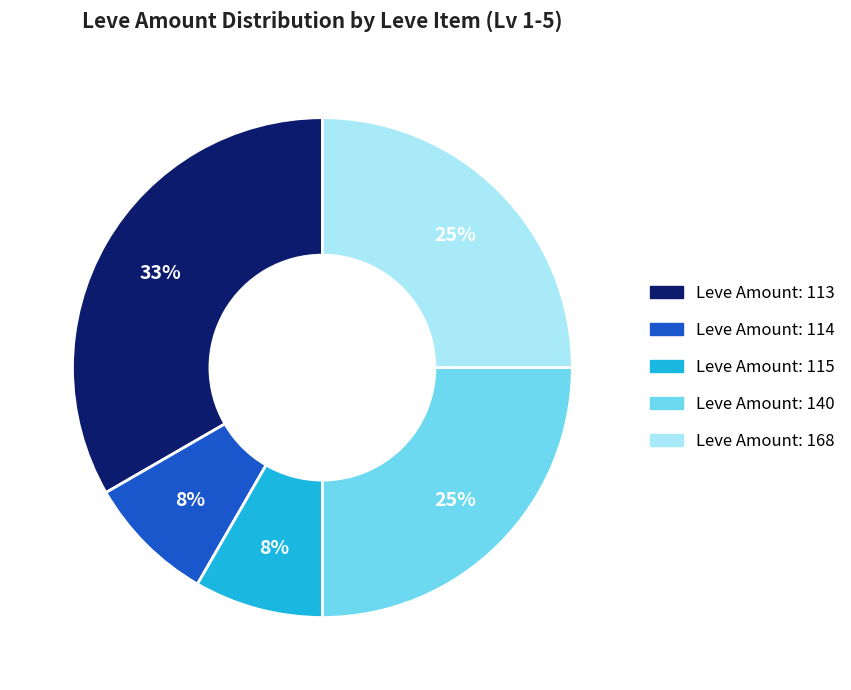

To the nearest percent, what is the difference between the largest and smallest slice percentages?

25%